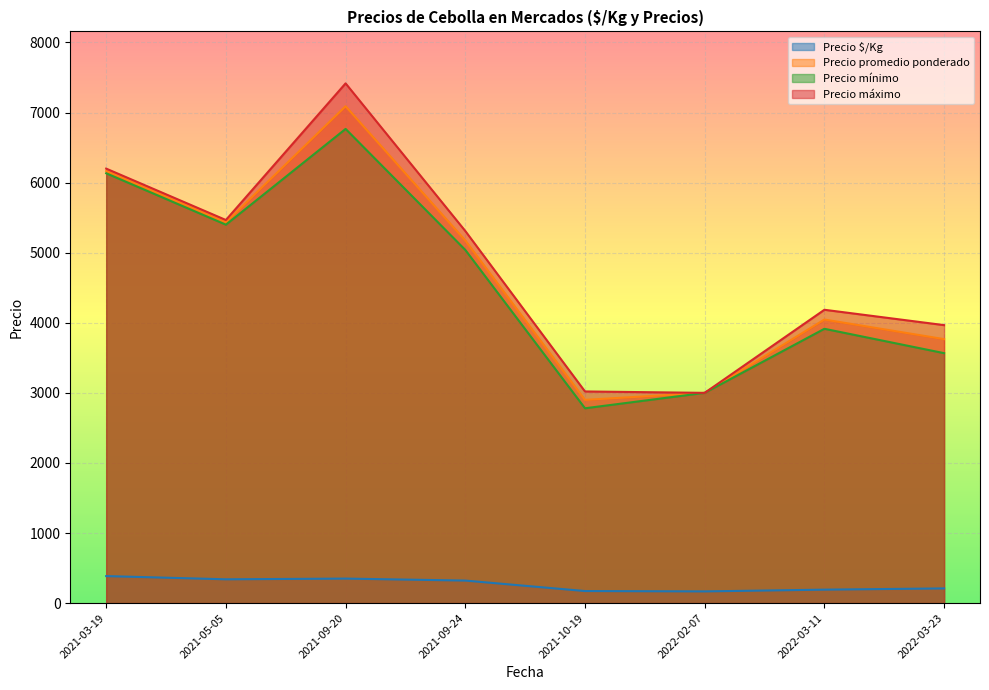

Which series has the largest total across all categories?

Precio máximo